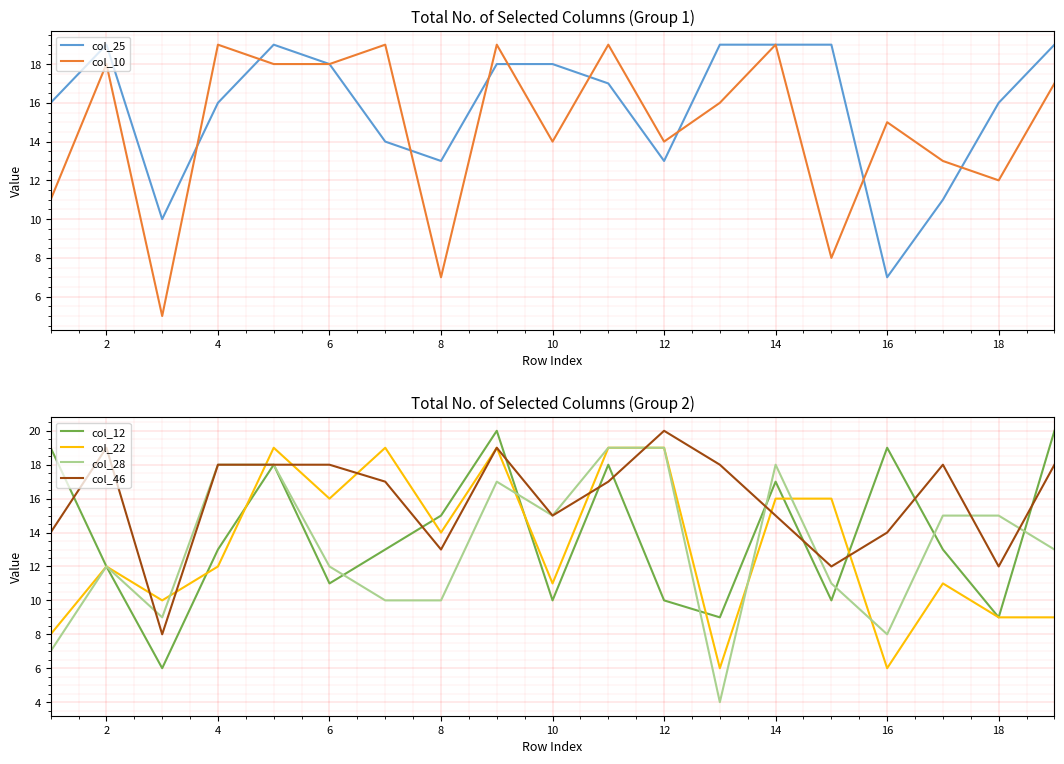

True or false: col_22 has a value of 12 at 4.

True